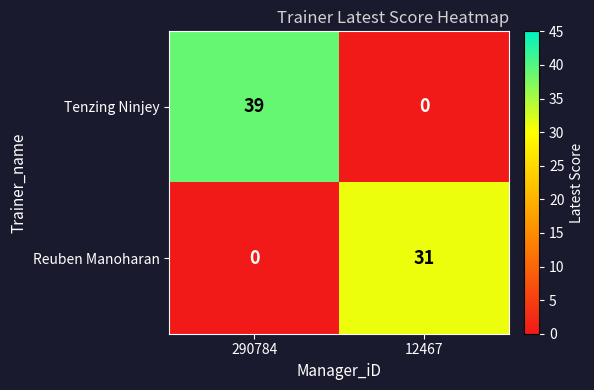

Which series has the largest total across all categories?

Tenzing Ninjey